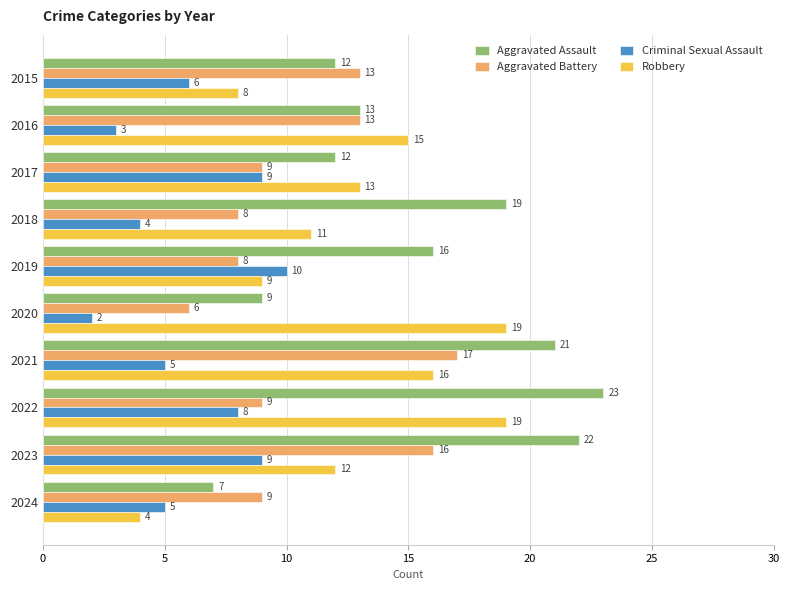

The Robbery series shows 12 at 2023. True or false?

True